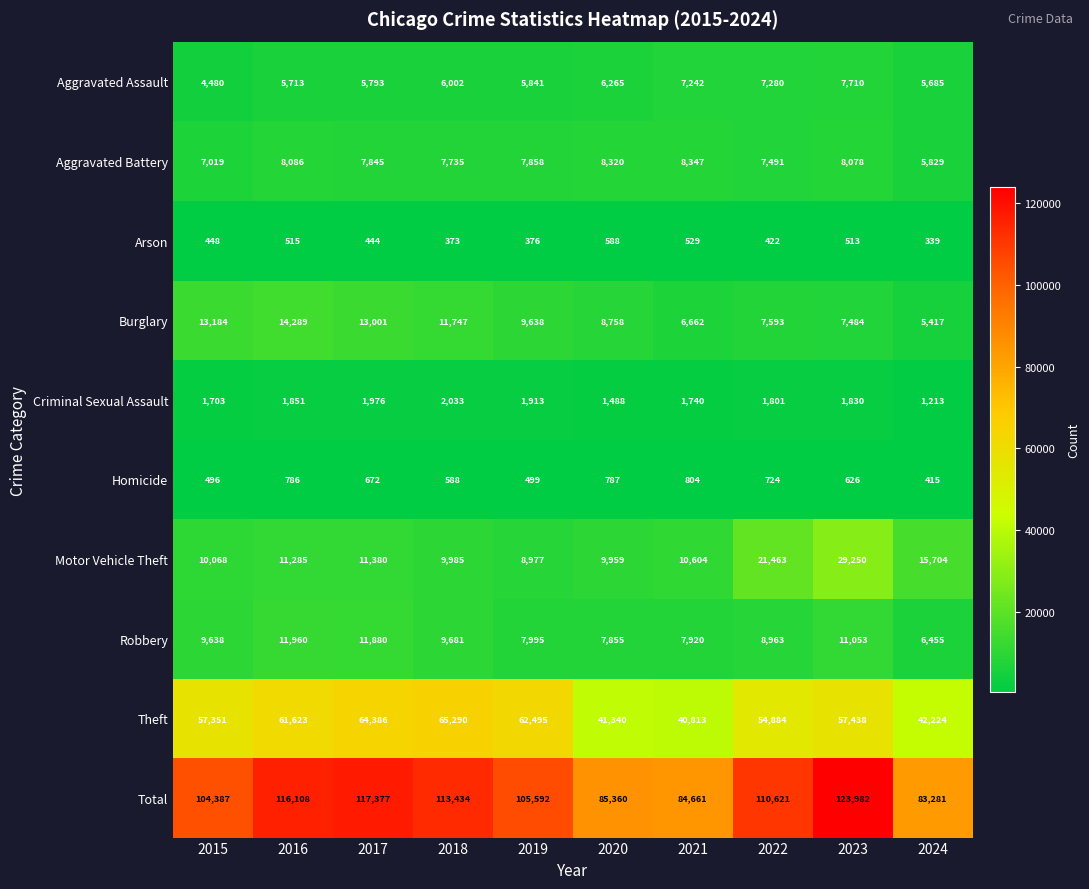

Which series has the largest total across all categories?

Total